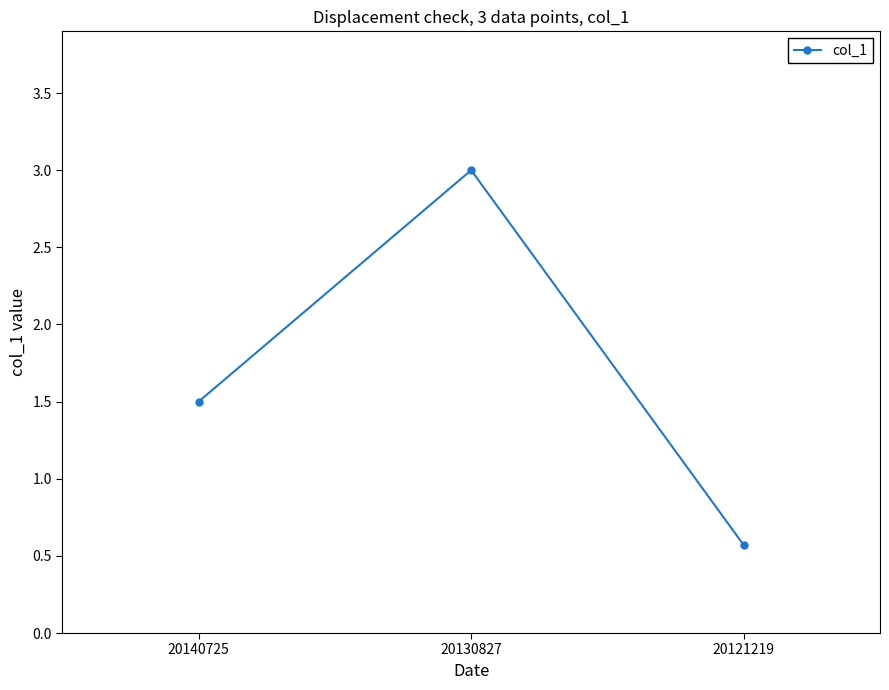

Reading left to right, what are all the values shown in this chart?

1.5	3.0	0.6